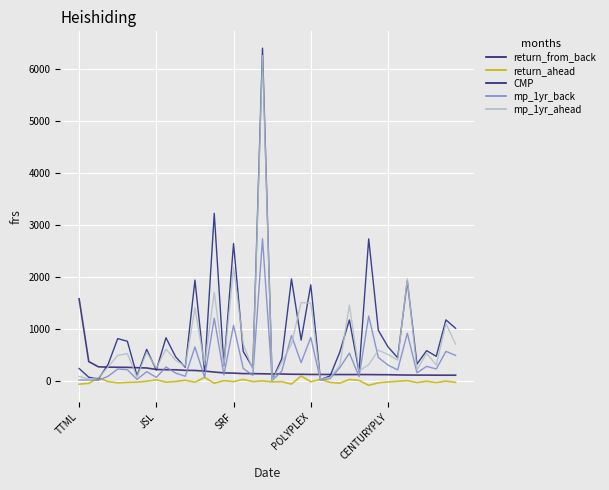

Which series has the largest range (max minus min)?

CMP